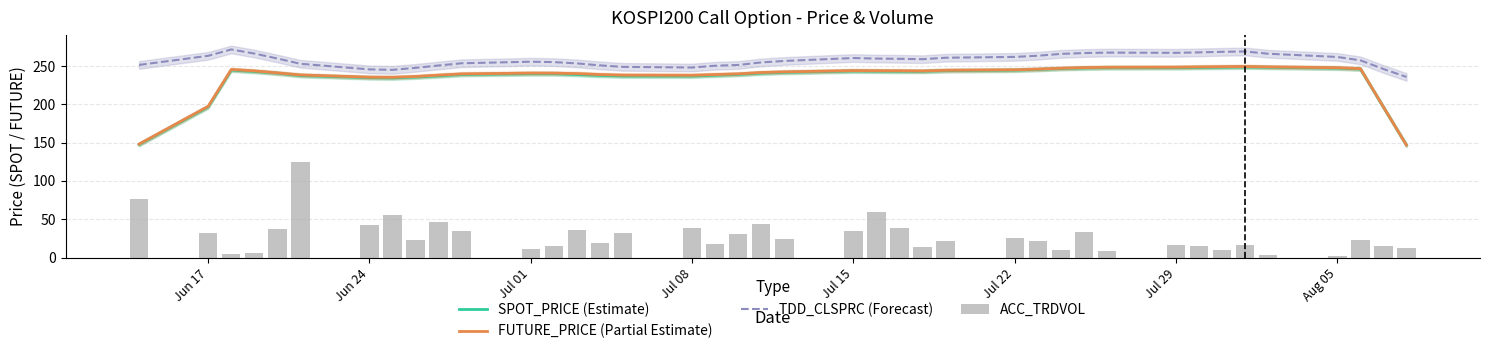

The value of TDD_CLSPRC (Forecast) at Jul 01 is 255.6. True or false?

True